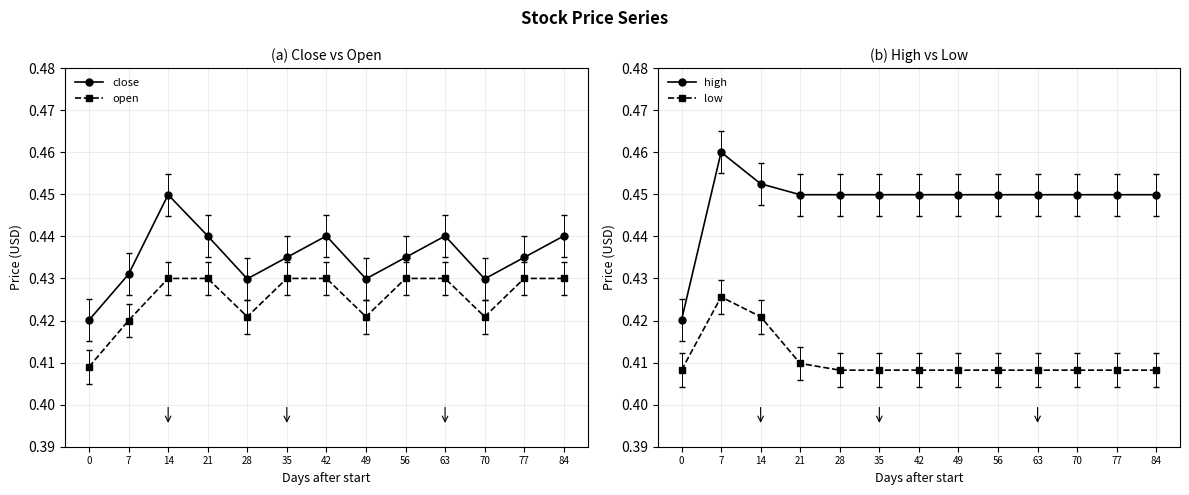

Which series has the largest total across all categories?

high